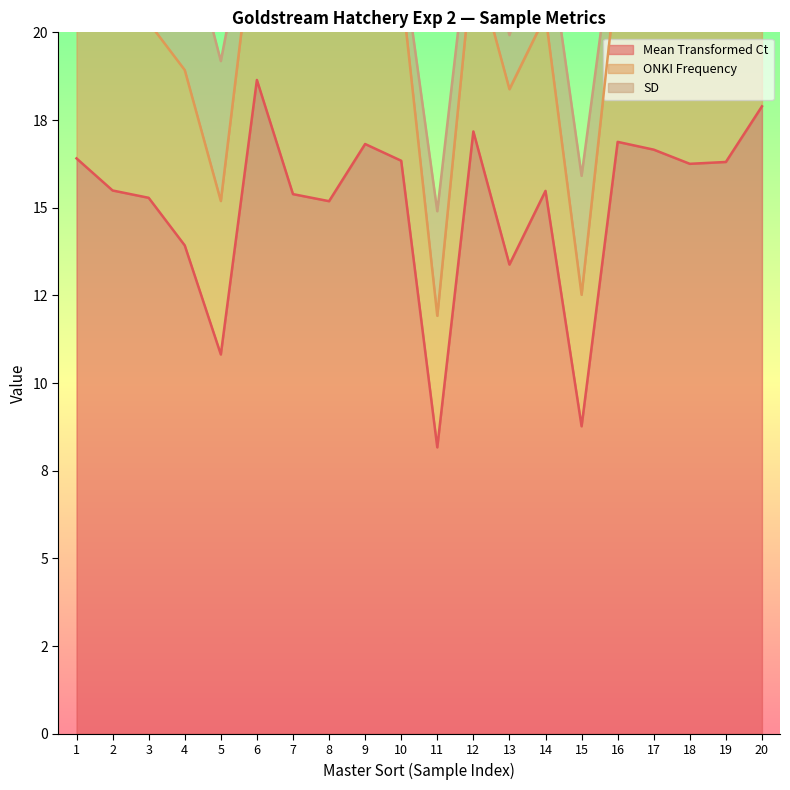

How many lines are shown in the chart?

3